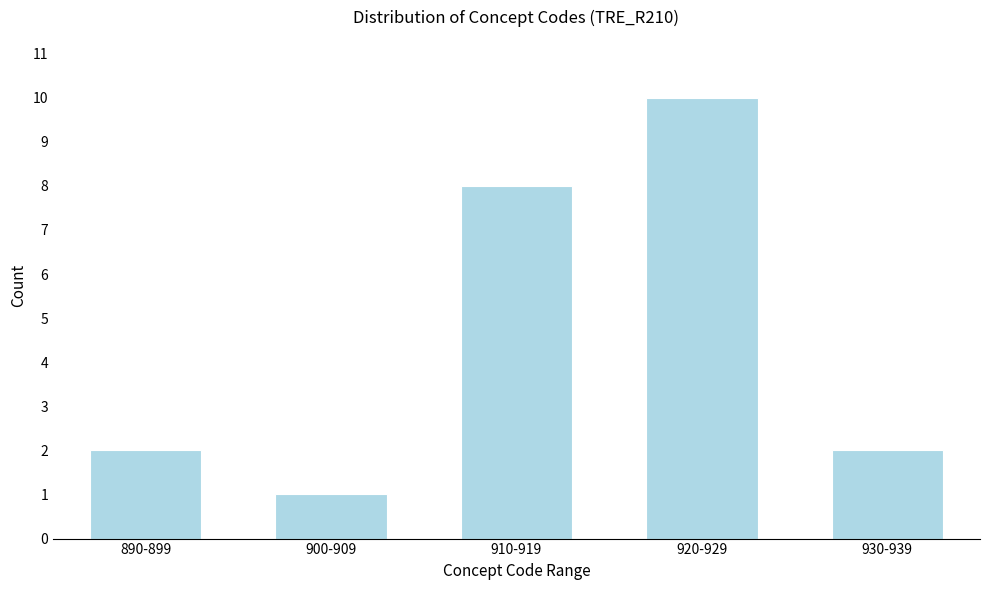

Reading right to left, what are all the values shown in this chart?

930-939=2	920-929=10	910-919=8	900-909=1	890-899=2